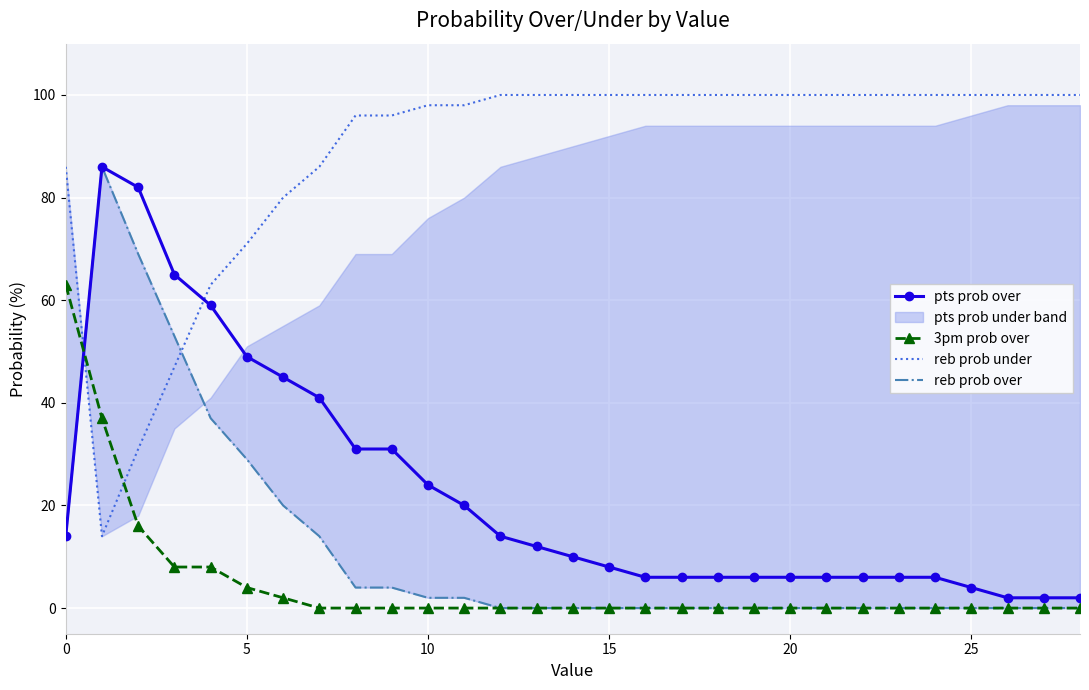

Which series ends up on top after the final intersection of reb prob under and 3pm prob over?

reb prob under